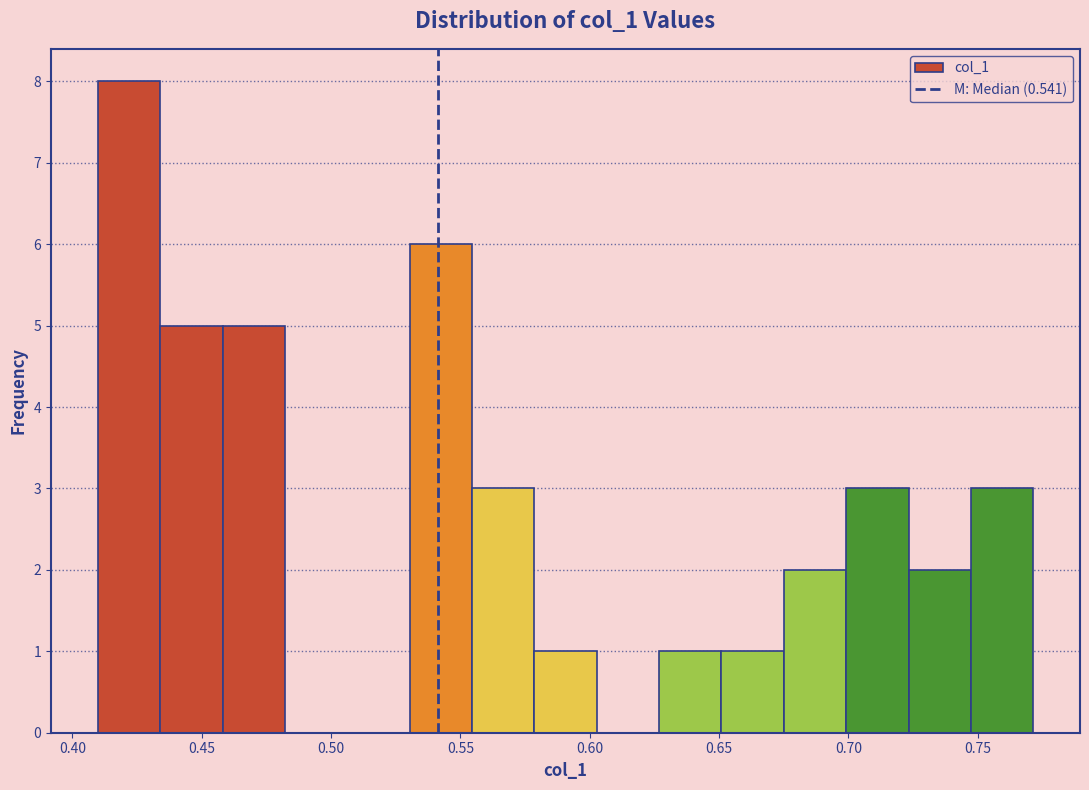

Over which range of the x-axis is the bar tallest?

0.410 to 0.435